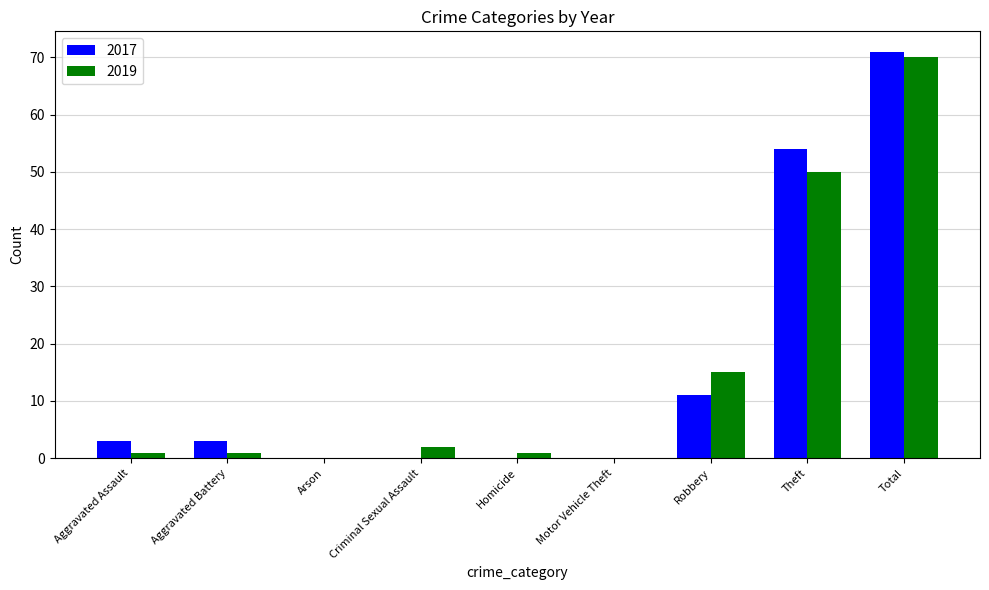

Which category has the highest value in the 2019 series?

Total